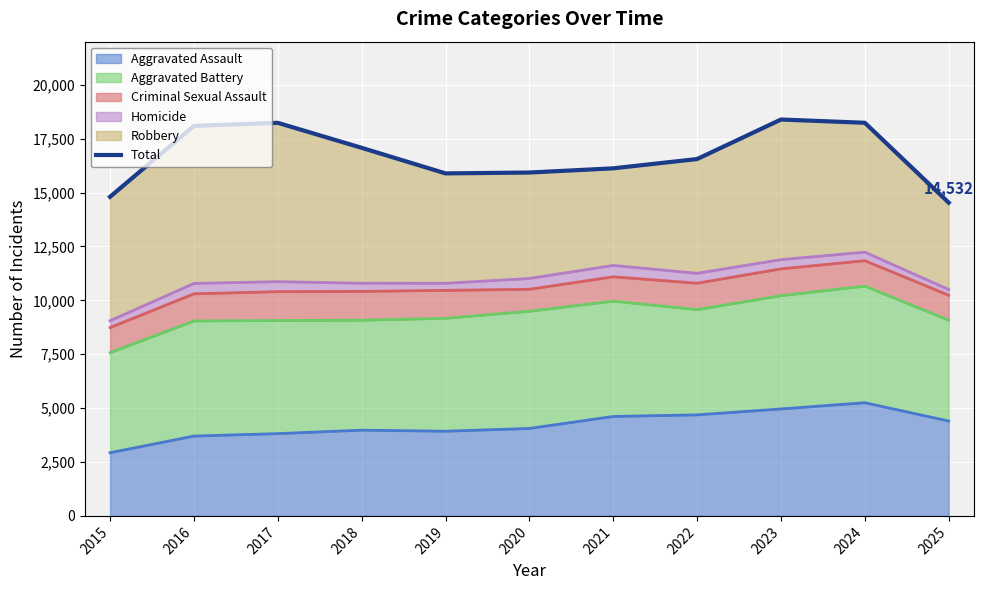

What is the smallest value displayed?

14532